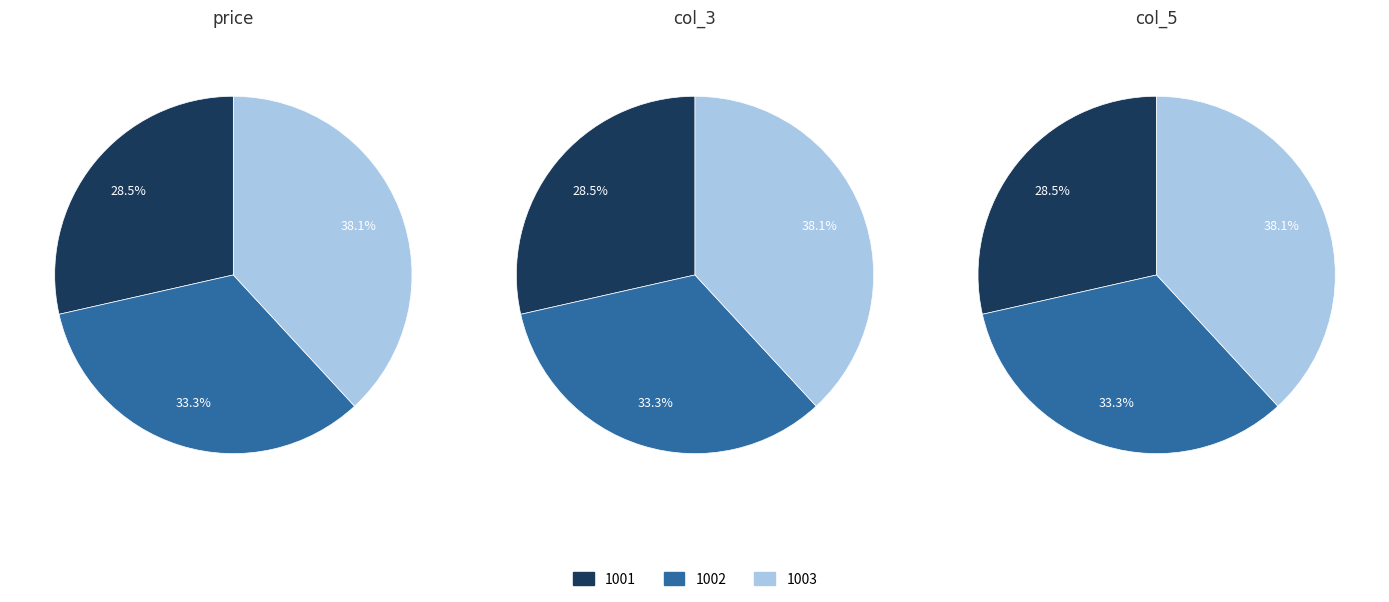

To the nearest percent, what is the difference between the 1001 and 1002 slice percentages?

5%